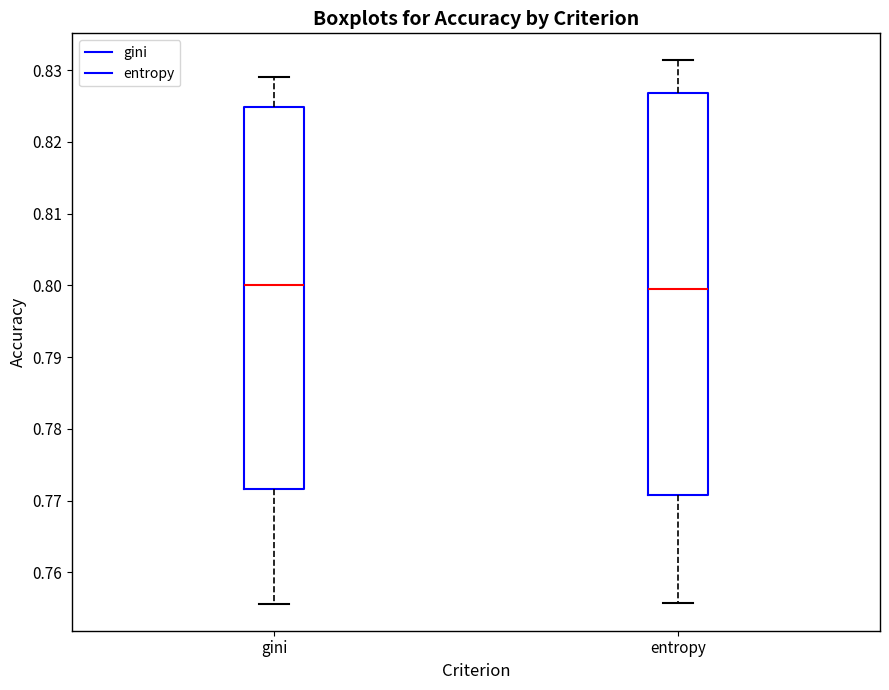

Which box is the tallest, from its lower edge to its upper edge?

entropy